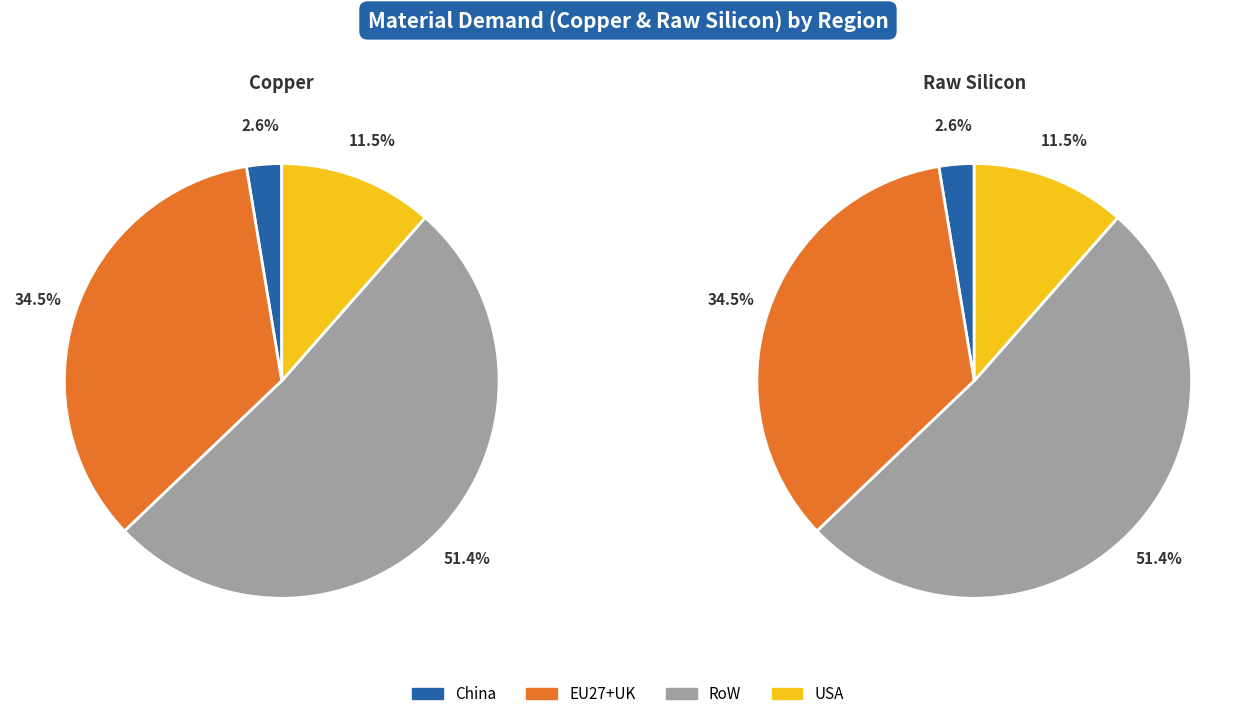

Which category accounts for the majority?

RoW